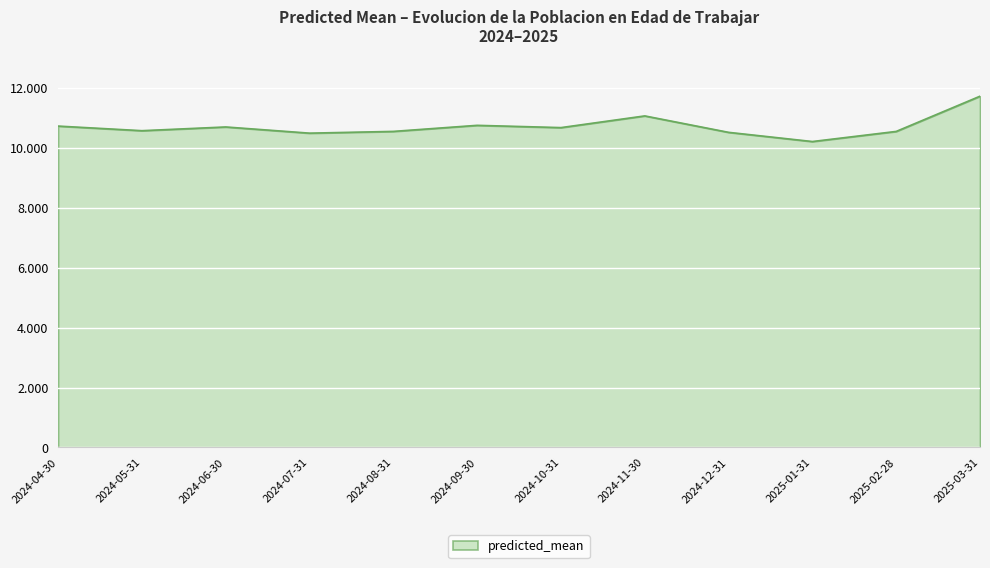

What value does the data have at 2025-03-31?

11726.2